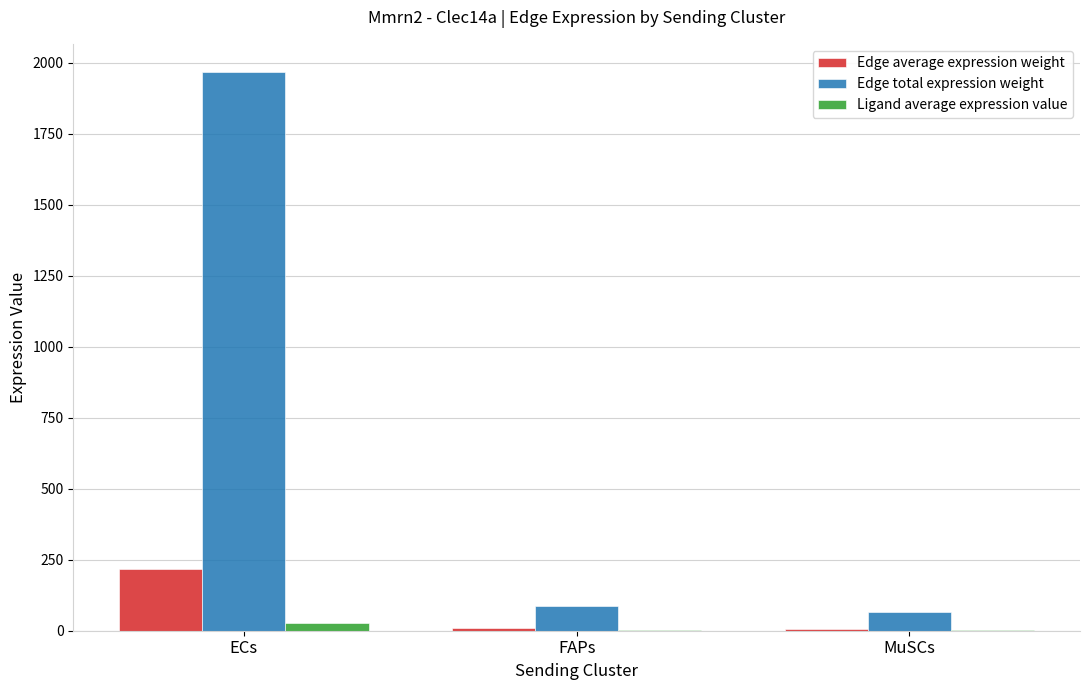

What are all the series names shown in the legend?

Edge average expression weight, Edge total expression weight, Ligand average expression value